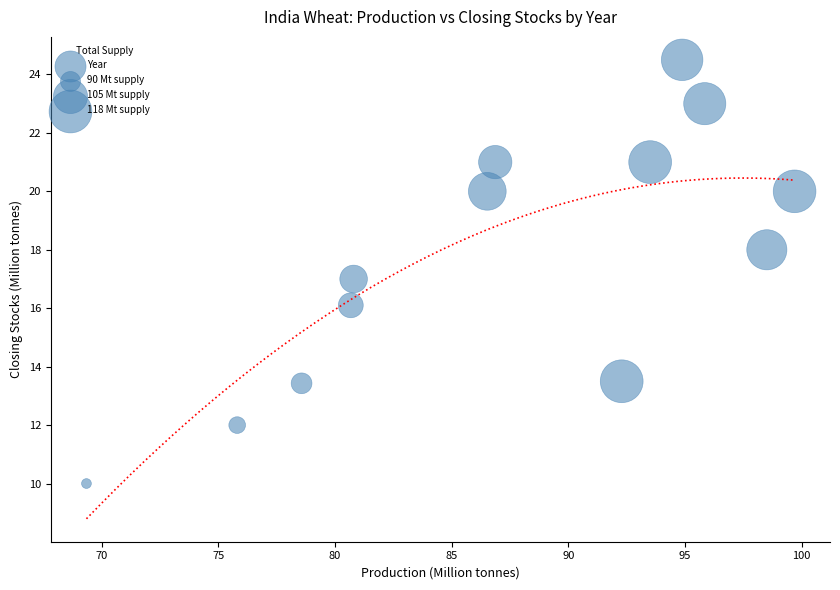

How many points are shown in the scatter plot?

13